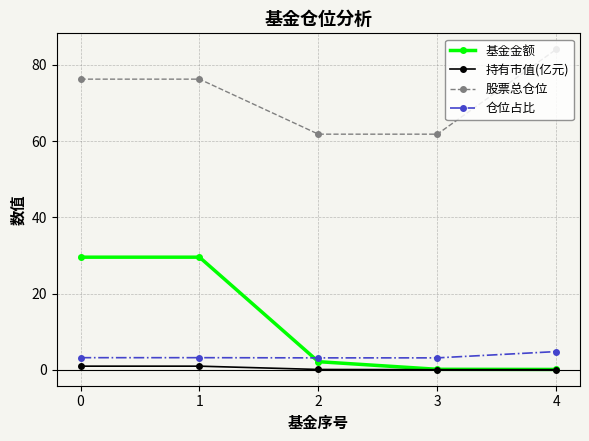

List the series in order of their peak value, highest first.

股票总仓位, 基金金额, 仓位占比, 持有市值(亿元)